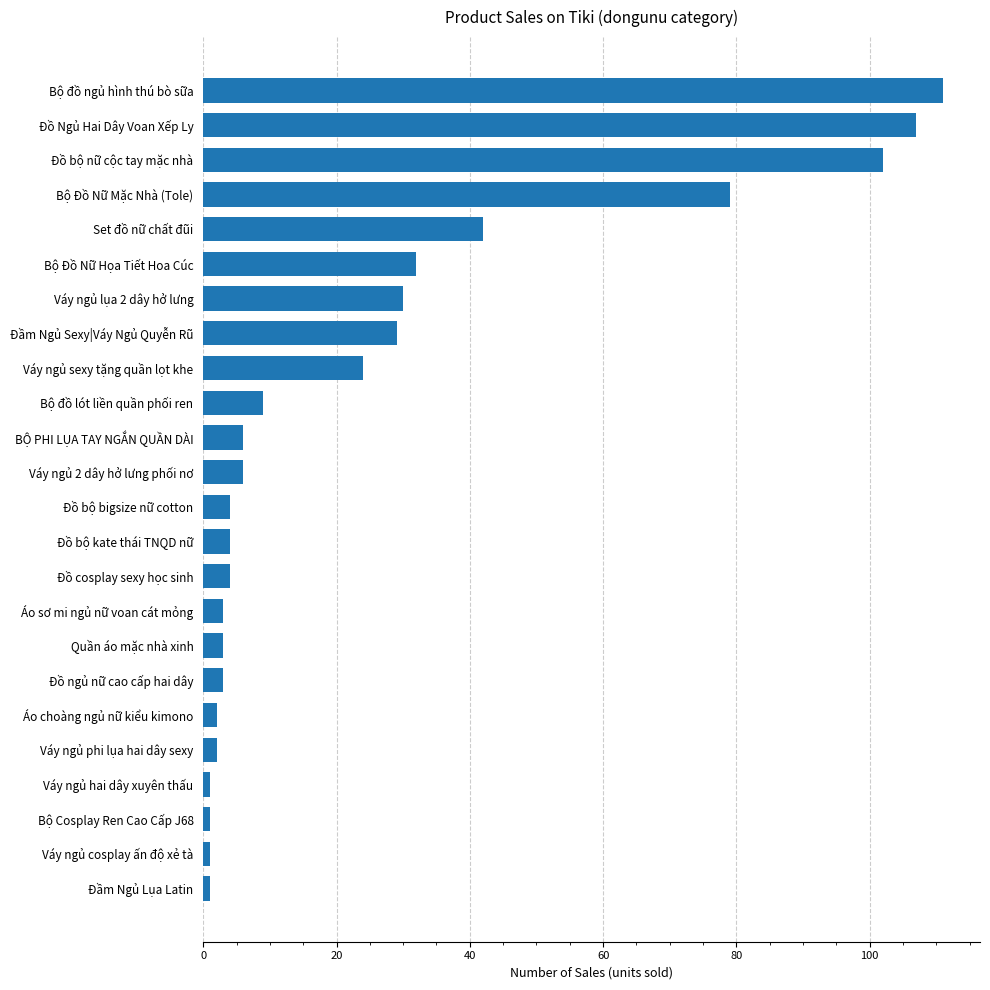

At which label is the value closest to 56?

Set đồ nữ chất đũi